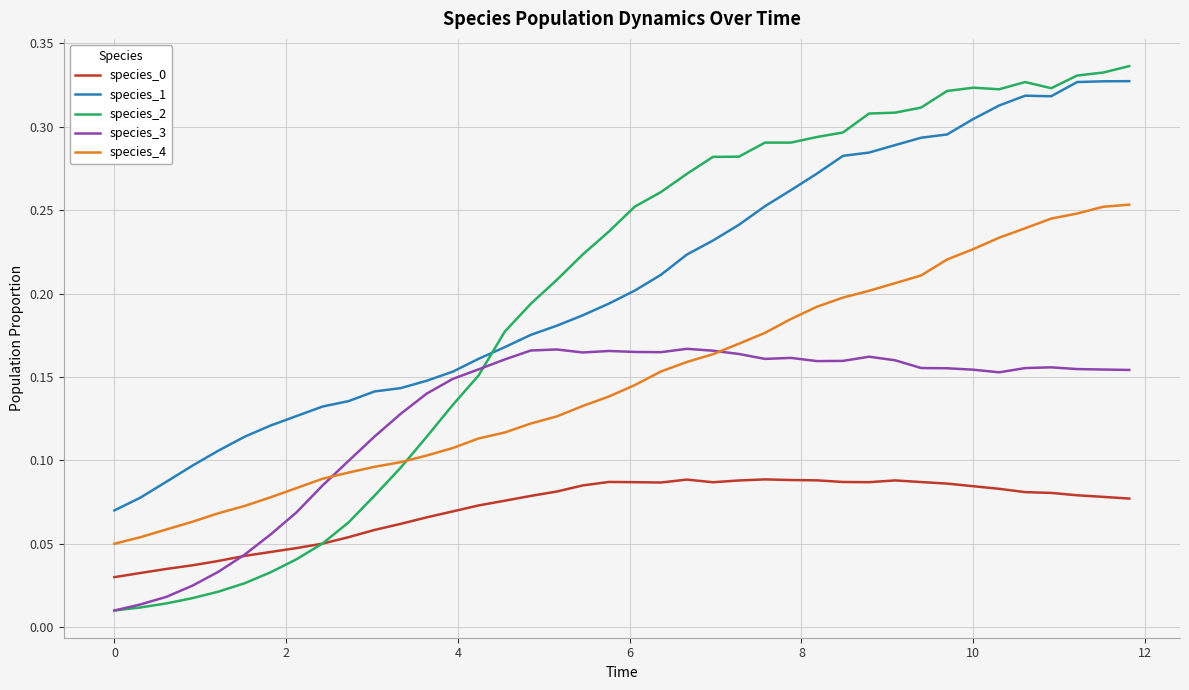

True or false: species_4 and species_1 cross at least once.

False